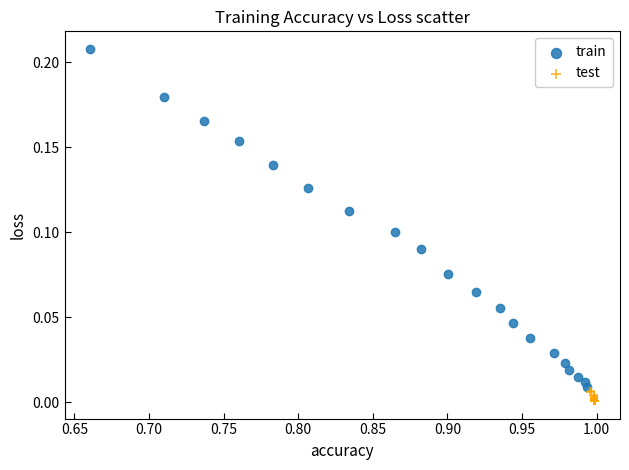

What are all the series names shown in the legend?

train, test